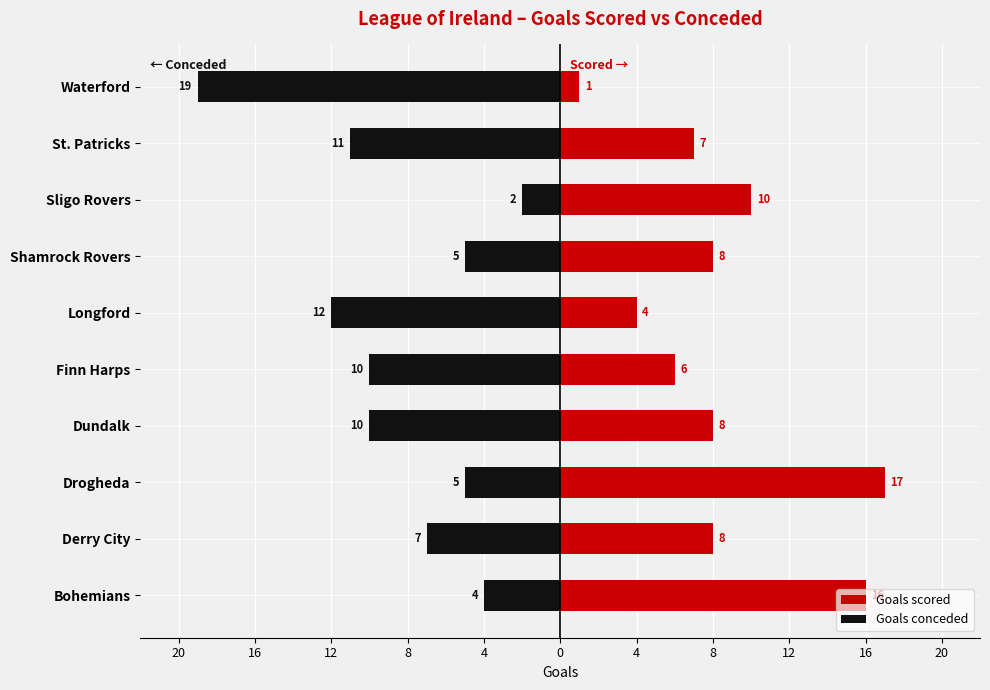

What is the difference between the maximum and minimum values in the Goals conceded series?

17